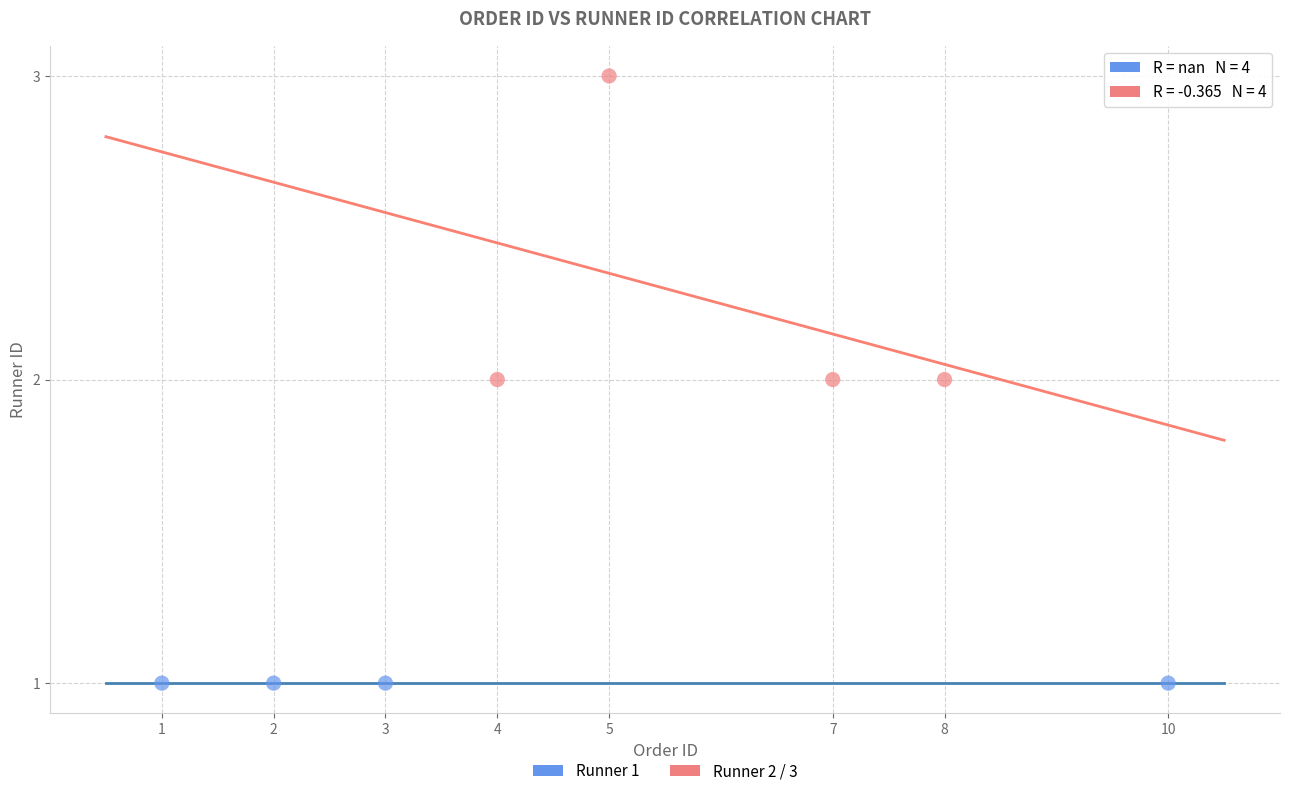

Which series reaches the maximum Y coordinate?

Runner 2 / 3